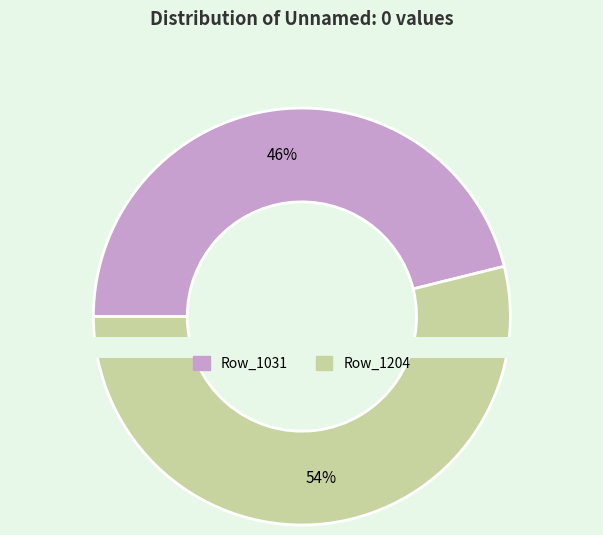

Count the number of slices in the pie.

2